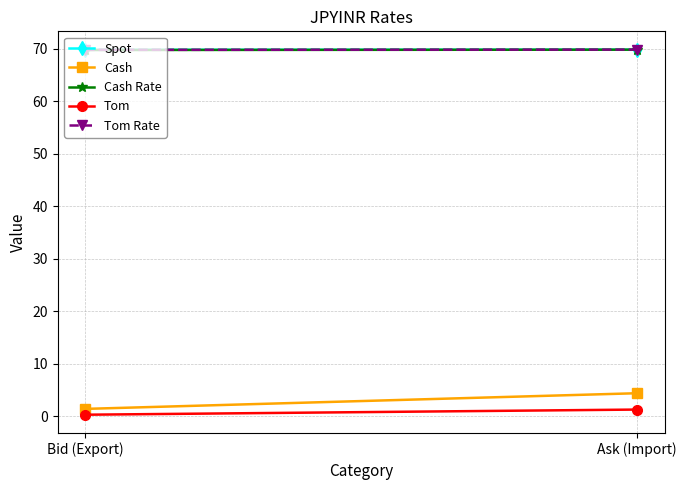

What position from the left is Bid (Export)?

1